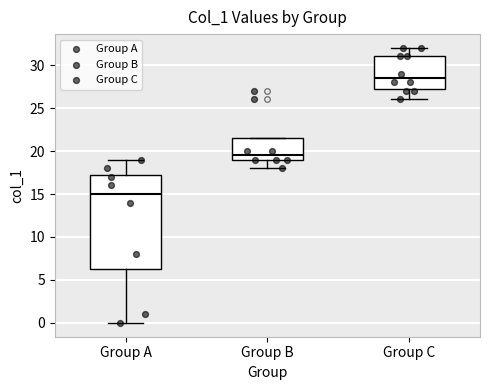

Reading left to right, read every box against the y-axis: the position of its median line, the range the box covers, and the ends of its whiskers. The values are not printed on the chart, so give them approximately, as read against the axis.

Group A: median 15.0, box 6.5 to 17.5, whiskers 0.0 to 19.0
Group B: median 19.5, box 19.0 to 21.5, whiskers 18.0 to 21.5
Group C: median 28.5, box 27.5 to 31.0, whiskers 26.0 to 32.0